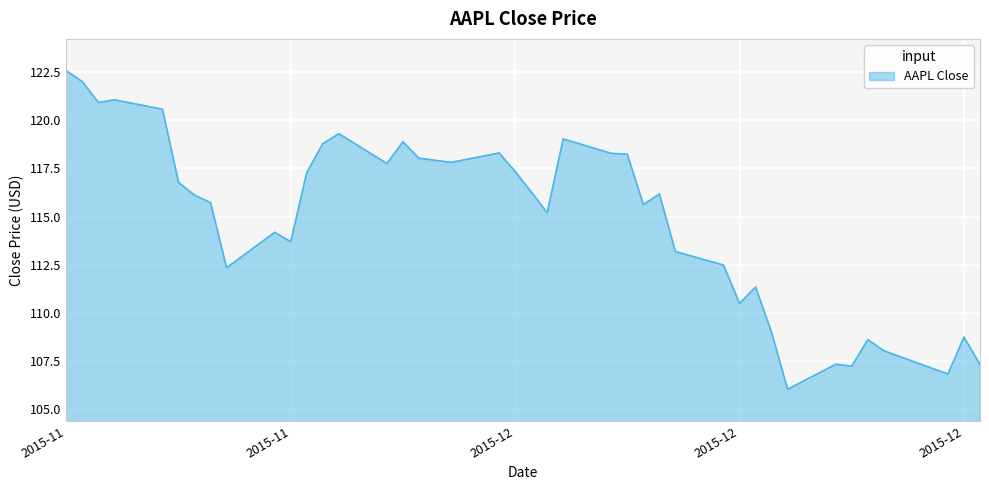

What is the difference between the maximum and minimum values?

16.5